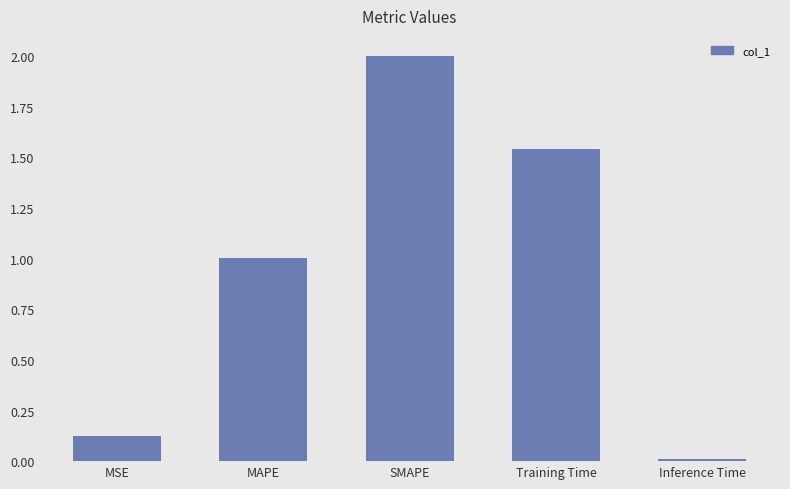

What is the ratio of the value at Training Time to the value at SMAPE?

0.8